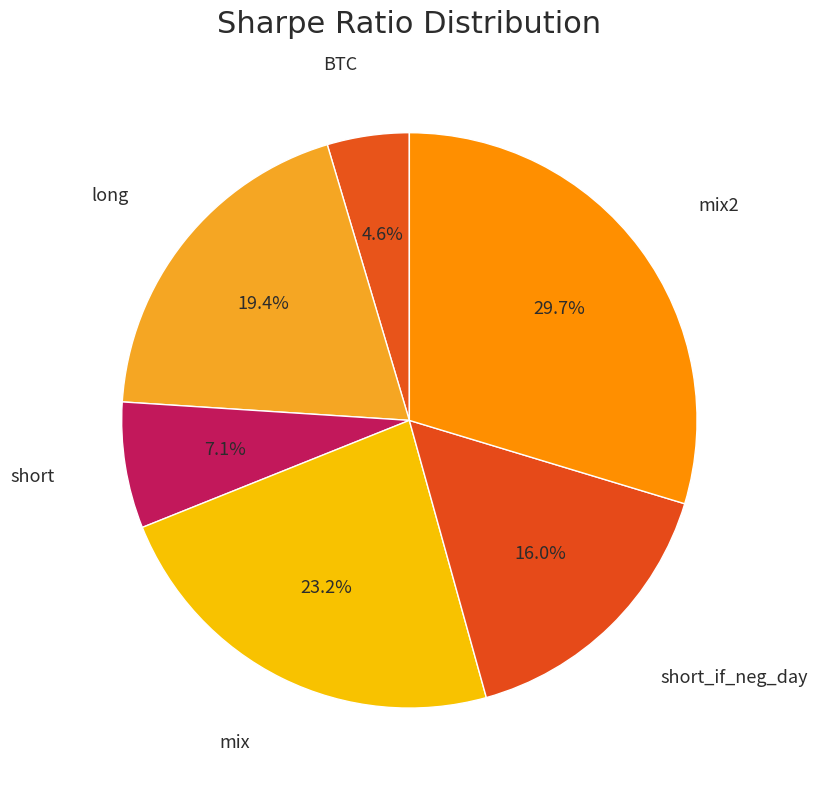

What percentage is the long slice, to the nearest percent?

19%